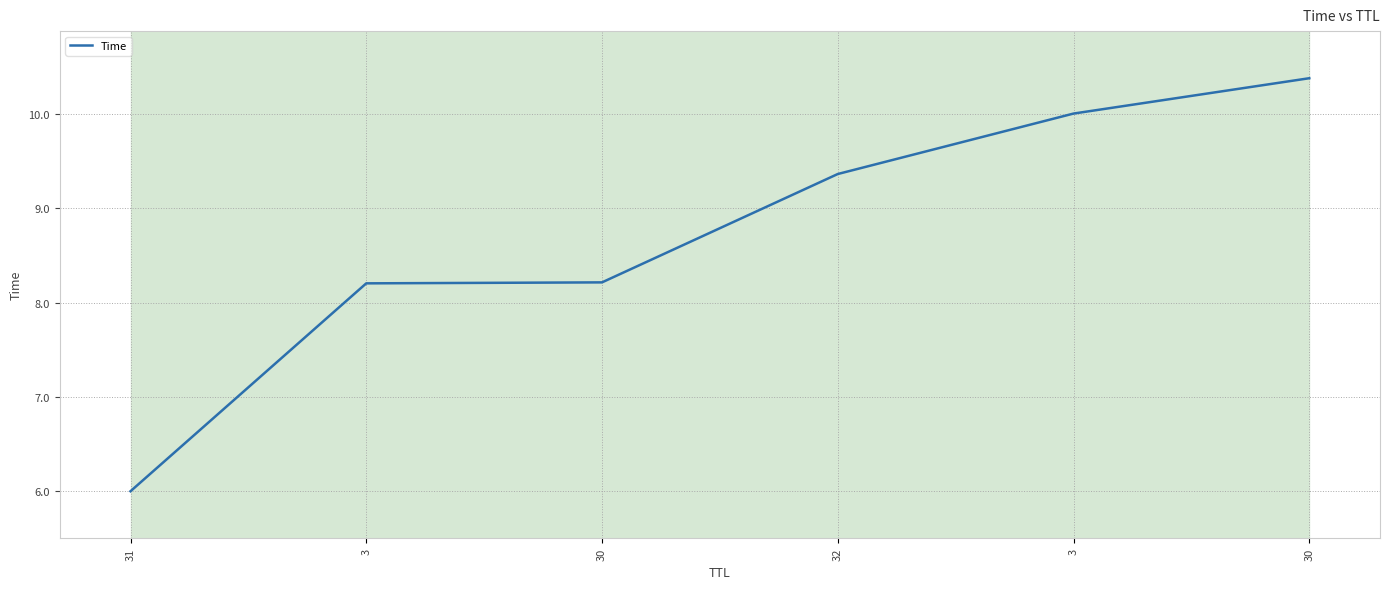

Is it true that the value at 30 is 8.2?

True